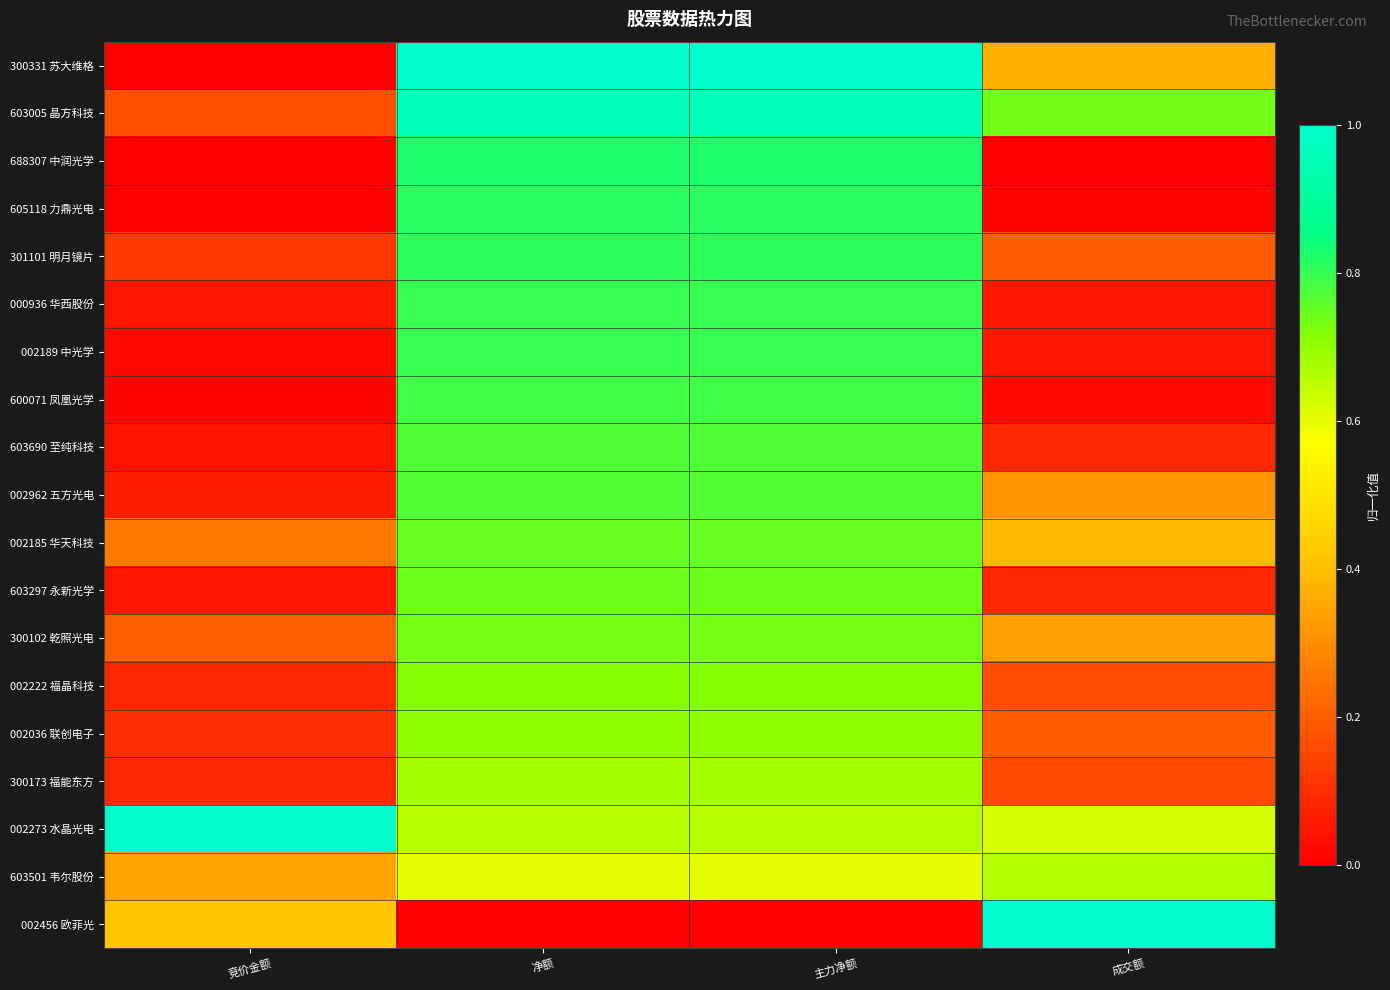

Which category has the highest value across all series?

净额